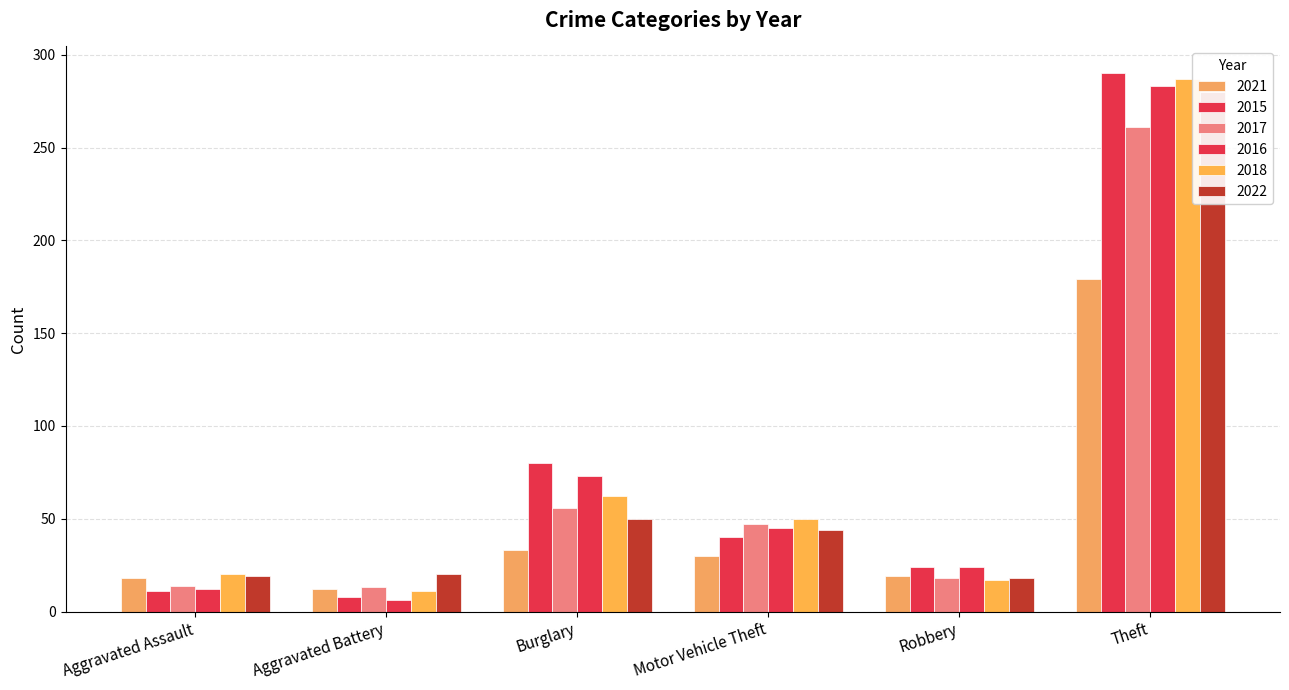

Does the chart contain any negative values?

No